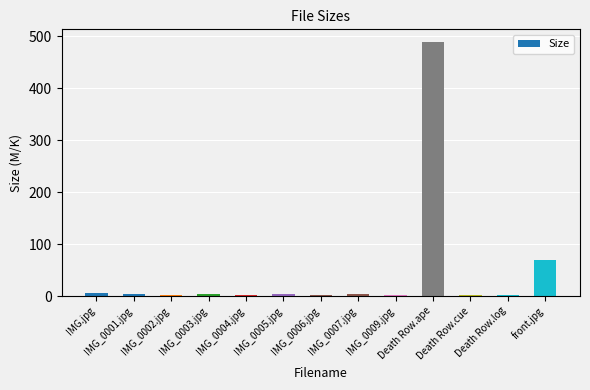

What is the sum of all values?

590.5